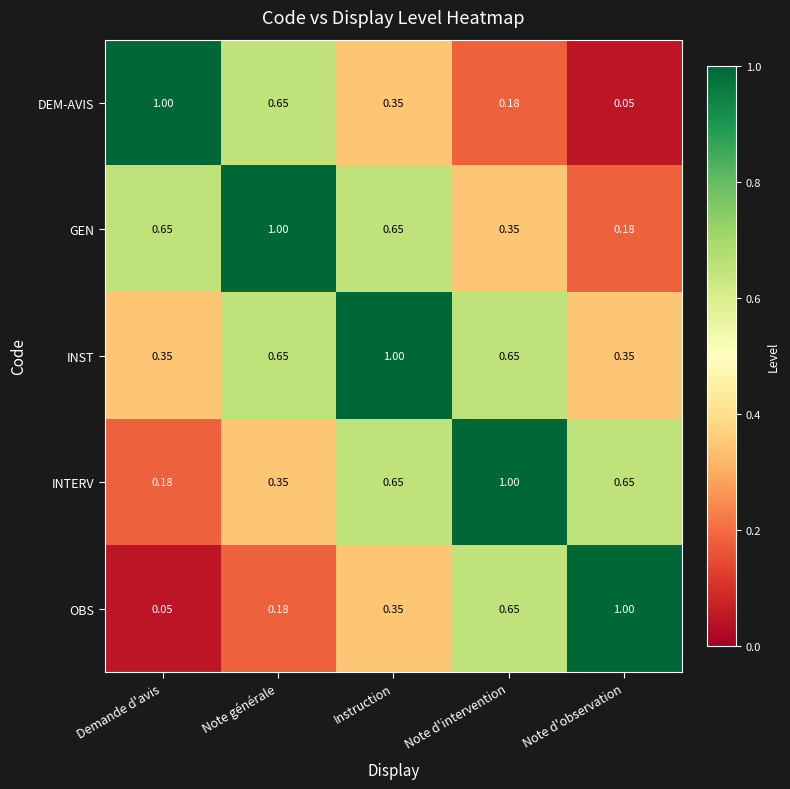

At which label is DEM-AVIS closest to 0?

Note d'observation